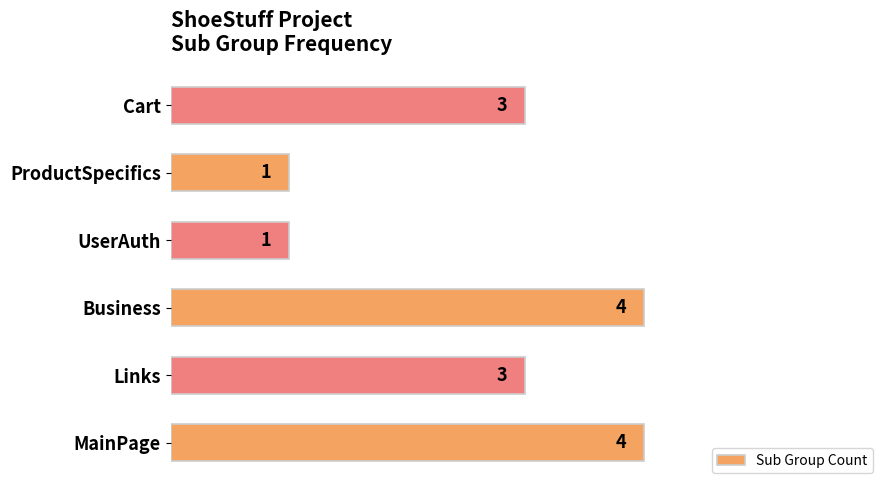

What is the minimum value shown in the chart?

1